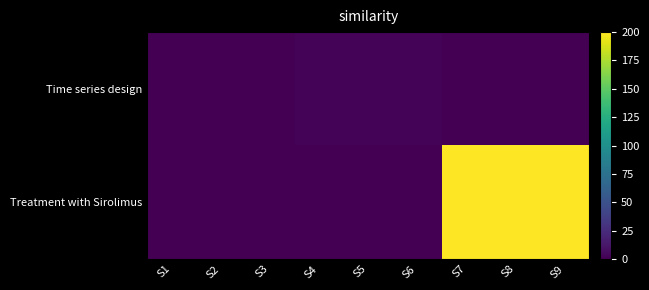

Between S2 and S7, which series saw the biggest shift?

Treatment with Sirolimus